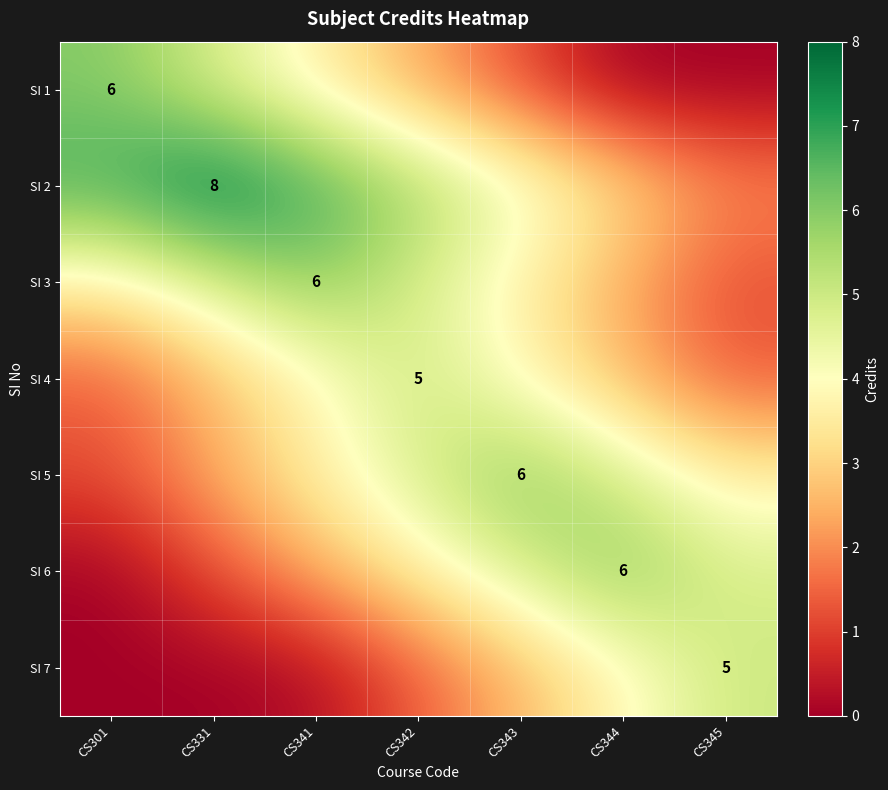

What is the sum of the SI 4 values at CS331 and CS344?

5.2